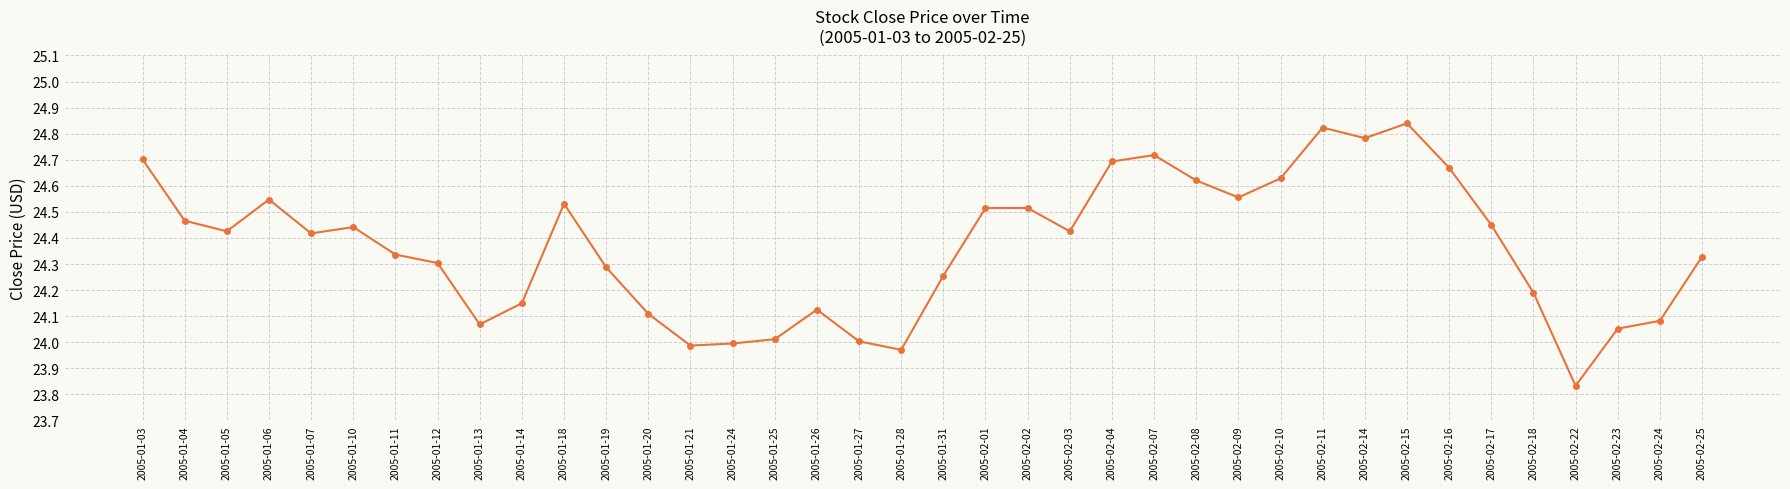

True or false: the data shows 5.5 at 2005-02-11.

False